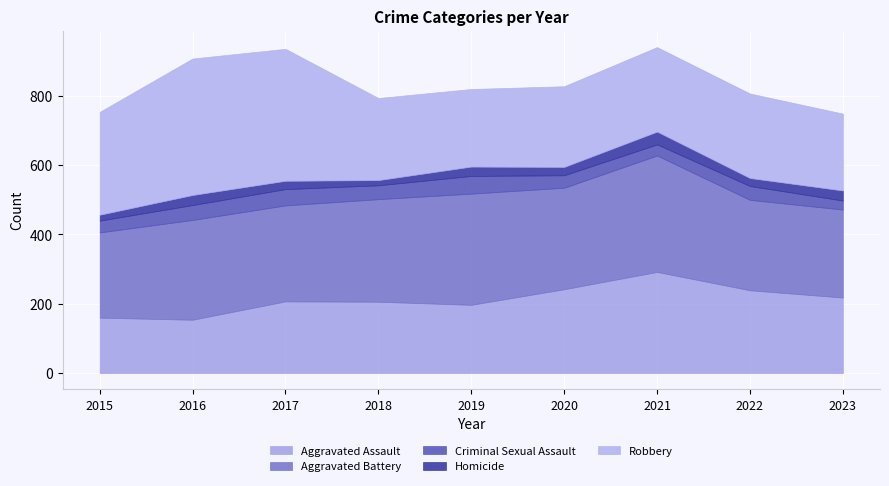

What is the sum of all Homicide values?

225